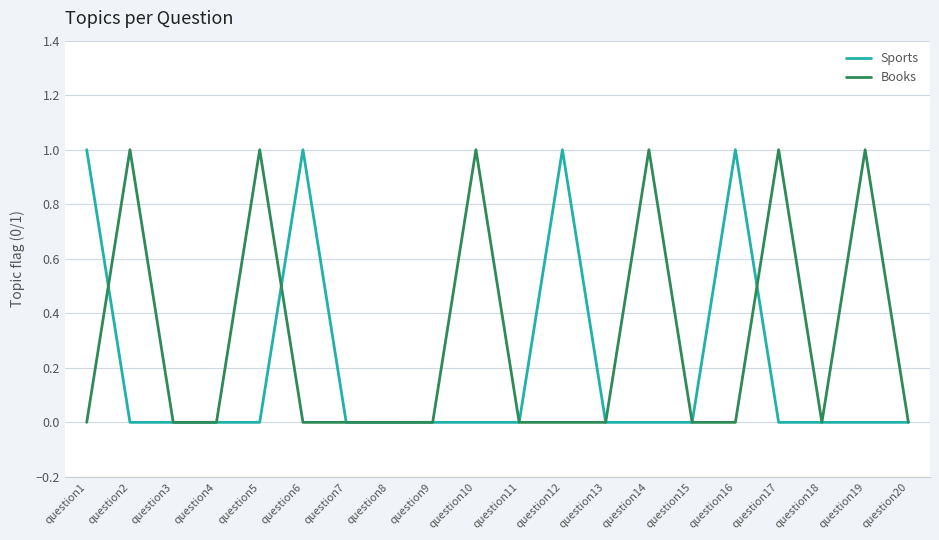

True or false: Books has a value of 0 at question18.

True